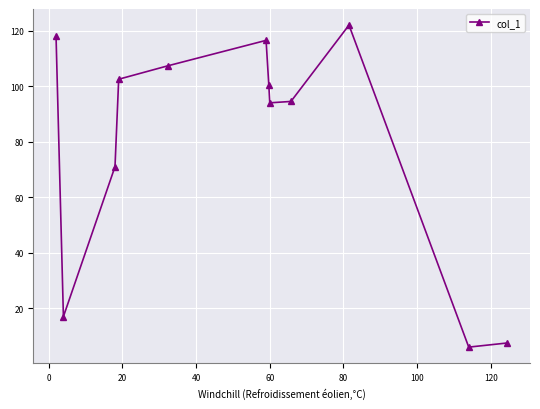

What is the difference between the second highest and second lowest values?

110.5